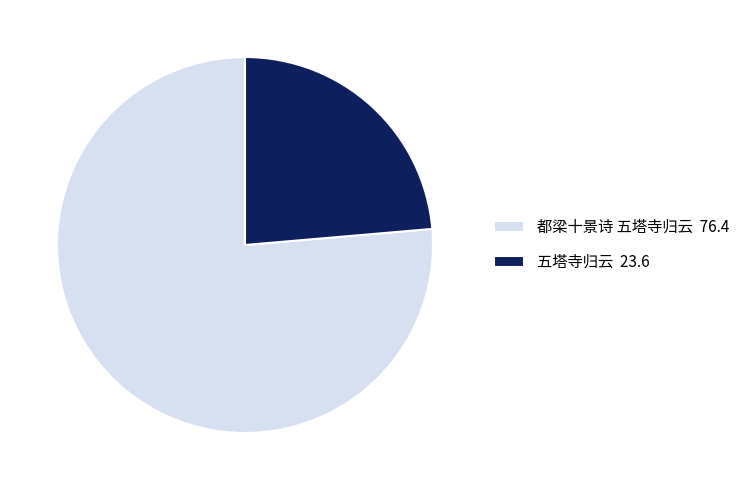

True or false: 都梁十景诗 五塔寺归云 76.4 accounts for 76% of the total.

True